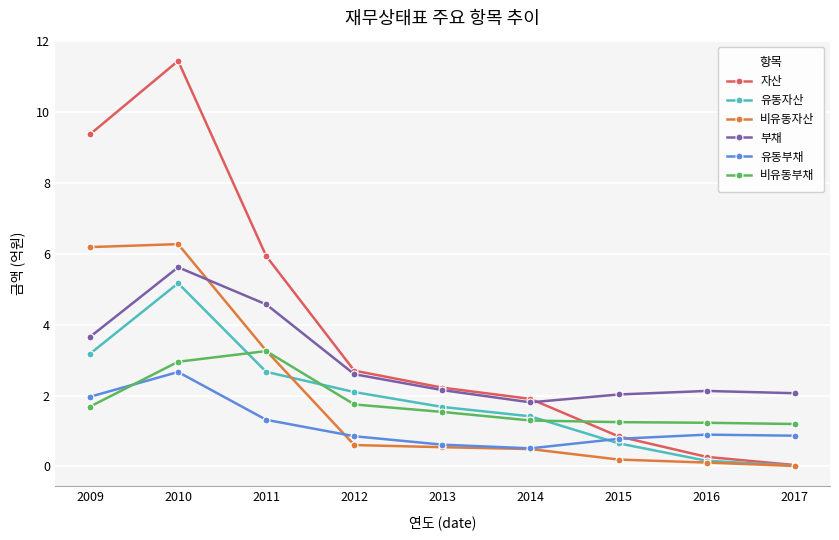

Where does the 자산 series first go above 222480735?

2009